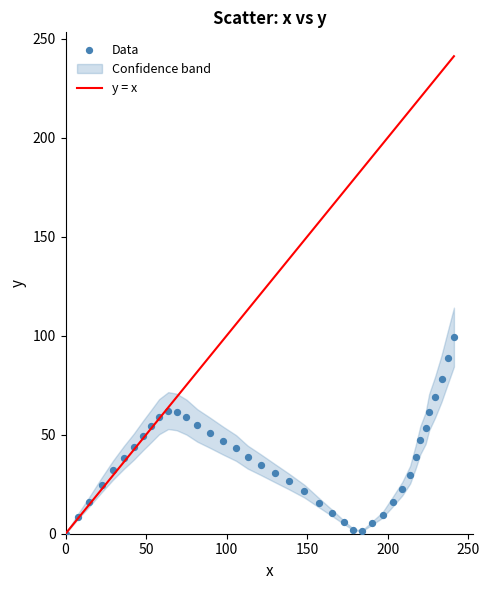

What is the range of X values (max minus min)?

241.2